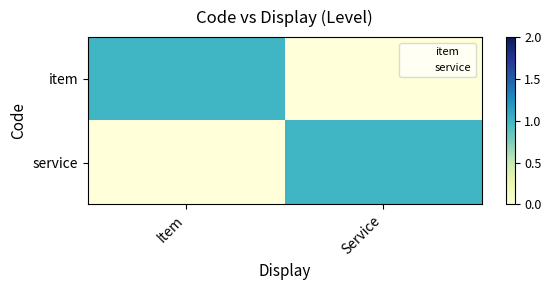

How many data points does each series have?

2